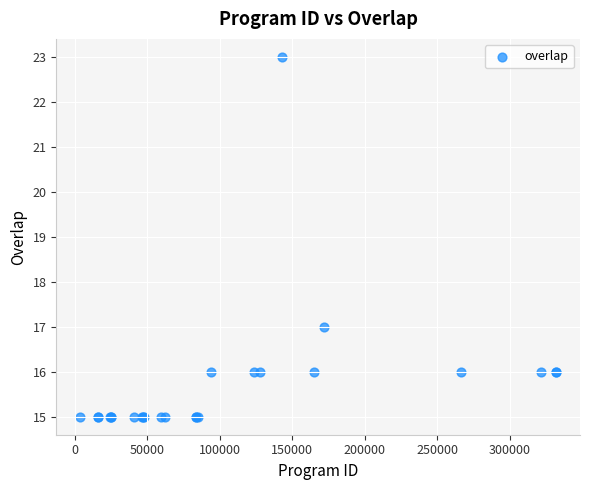

What Y value in the scatter plot is closest to 19?

17